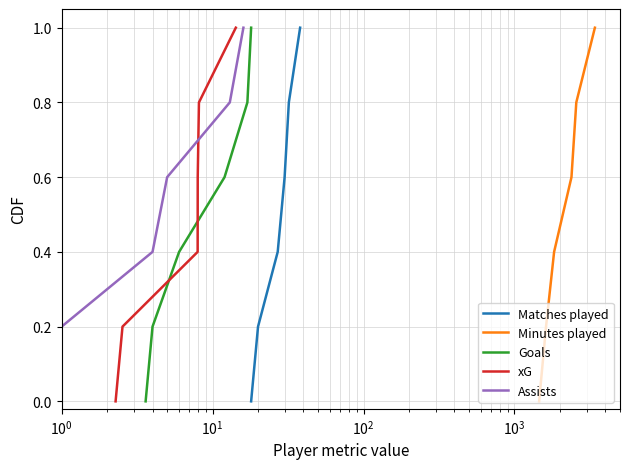

At how many categories does at least one series exceed 0?

5